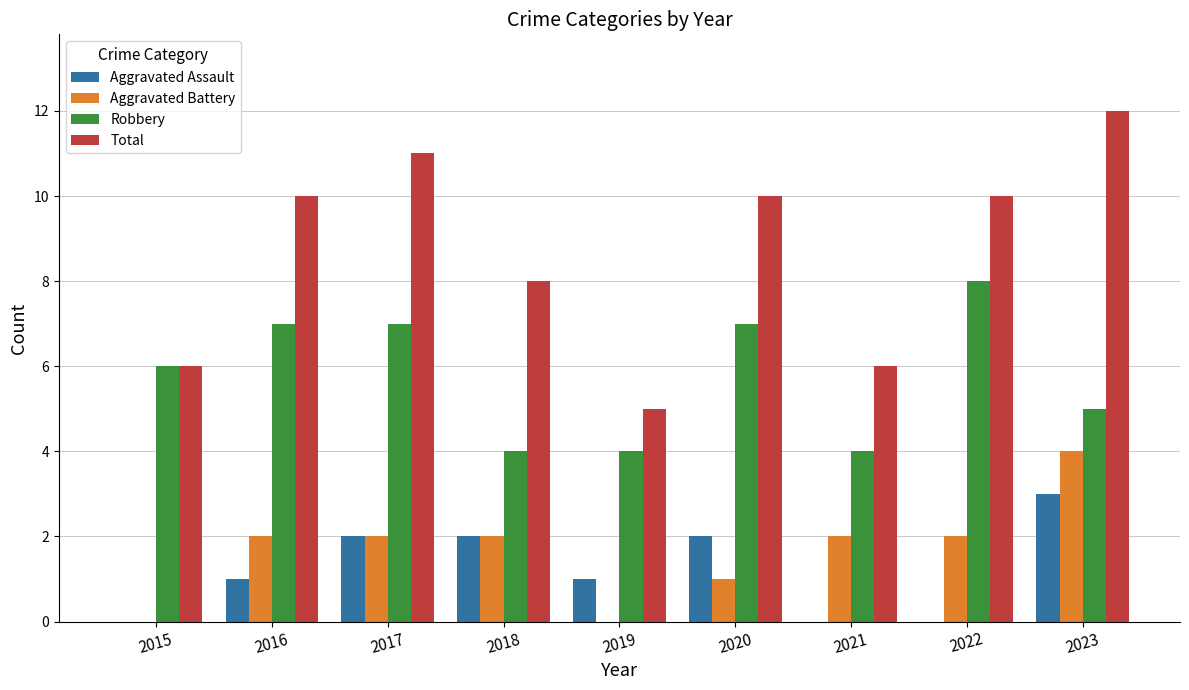

What is the maximum value shown in the chart?

12